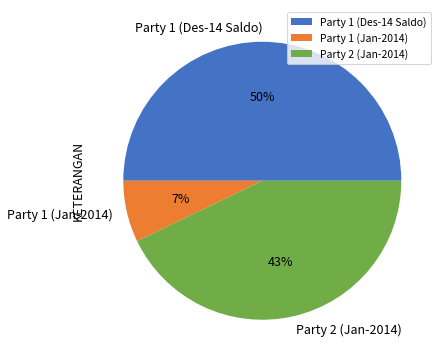

Is the sum of Party 1 (Jan-2014) and Party 1 (Des-14 Saldo) greater than half?

Yes